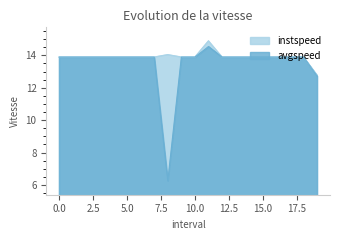

Between 18 and 13, which is larger?

18